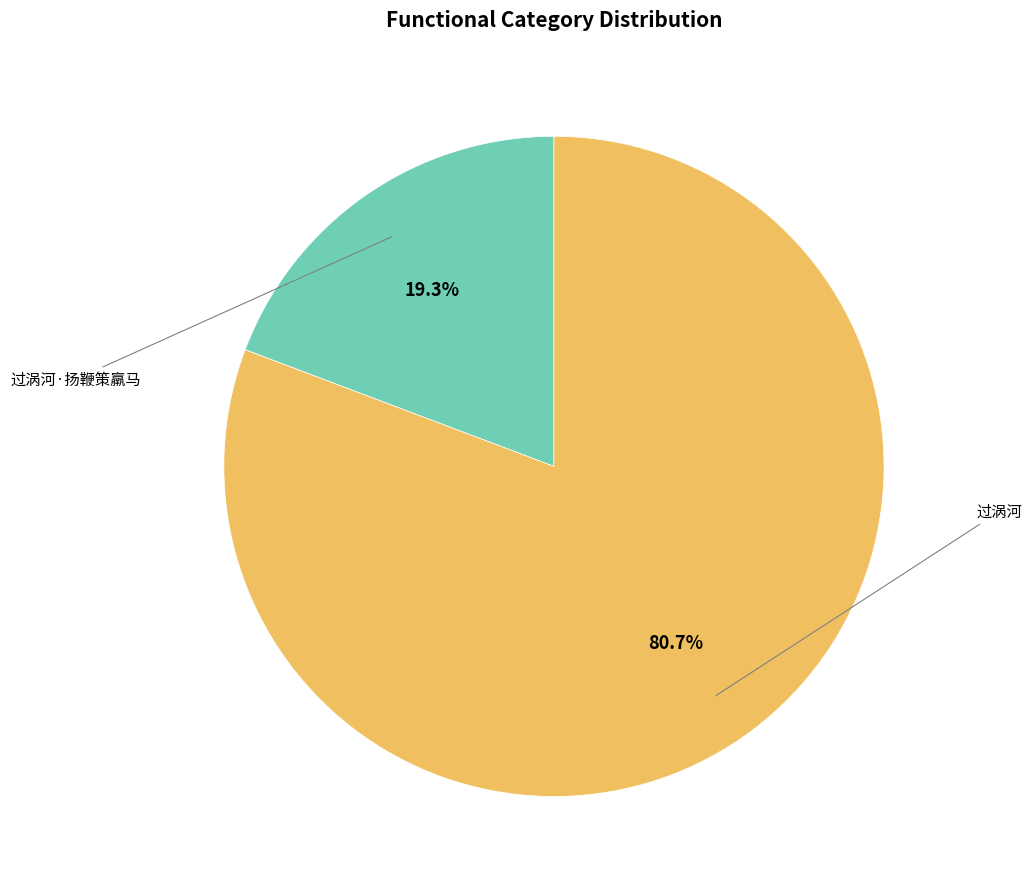

Count the number of slices in the pie.

2